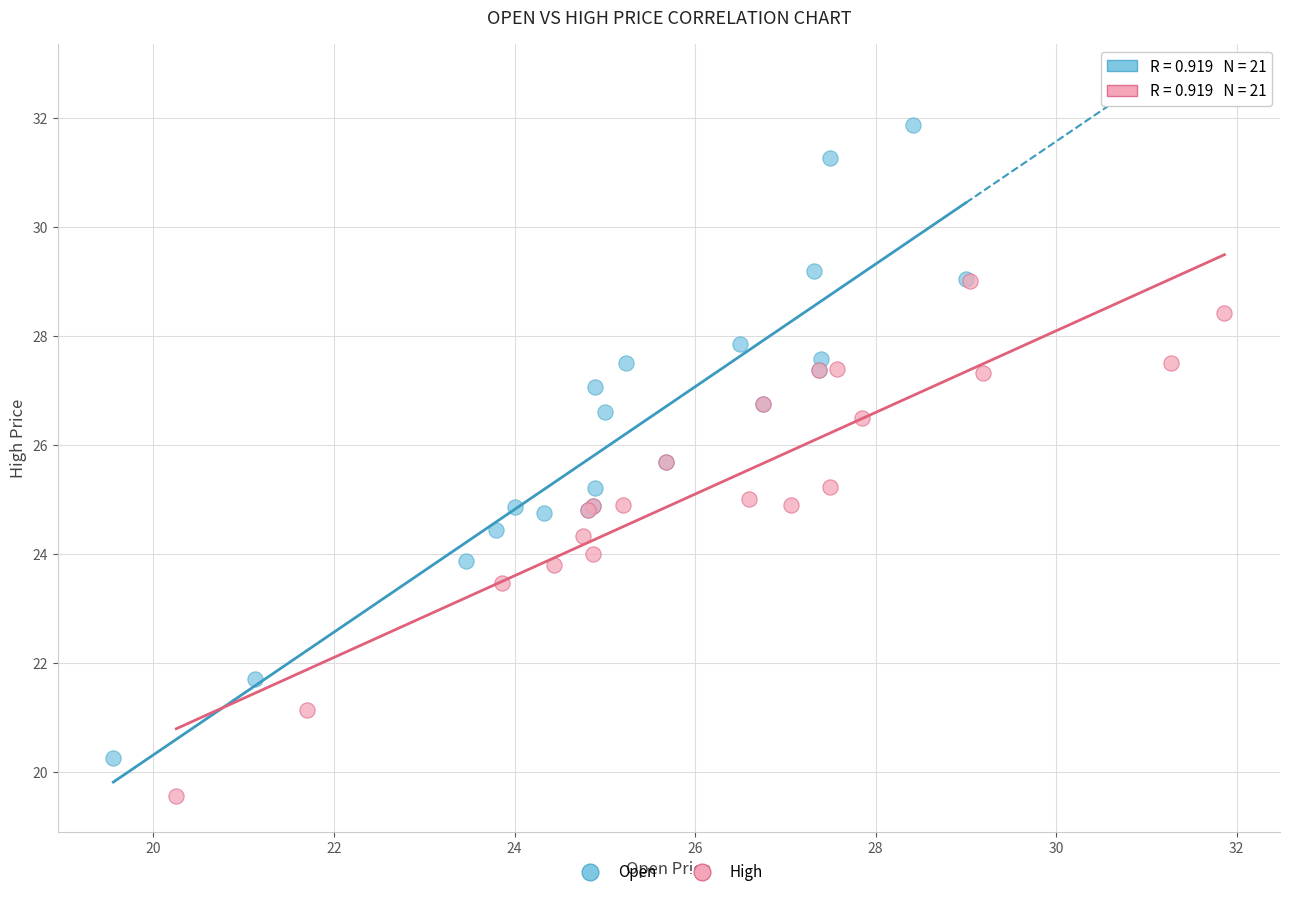

Which series contains the highest Y value?

Open